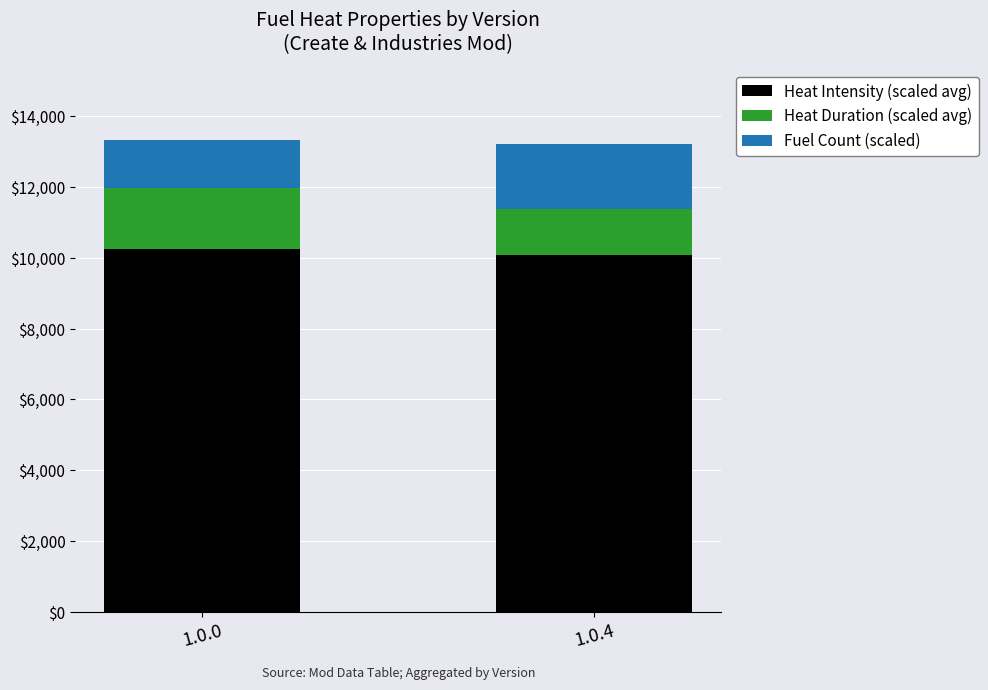

True or false: Heat Intensity (scaled avg) has a value of 6049.5 at 1.0.0.

False